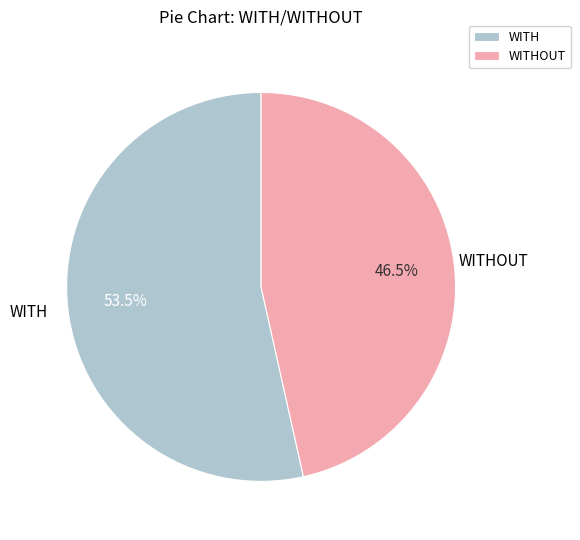

To the nearest percent, what is the combined percentage of WITH and WITHOUT?

100%